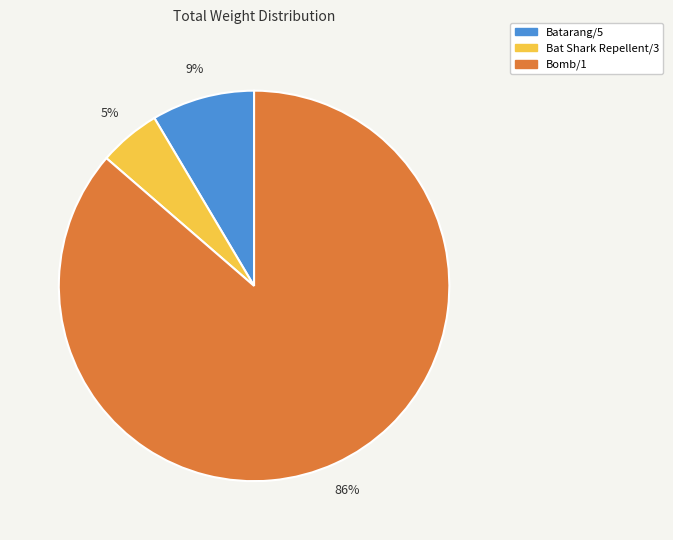

Does Bomb/1 account for over 50% of the chart?

Yes